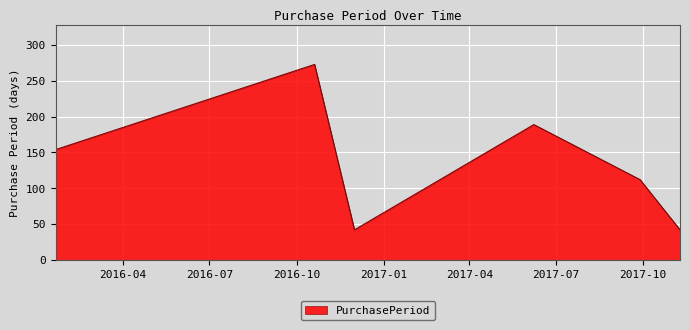

What is the maximum value shown in the chart?

273